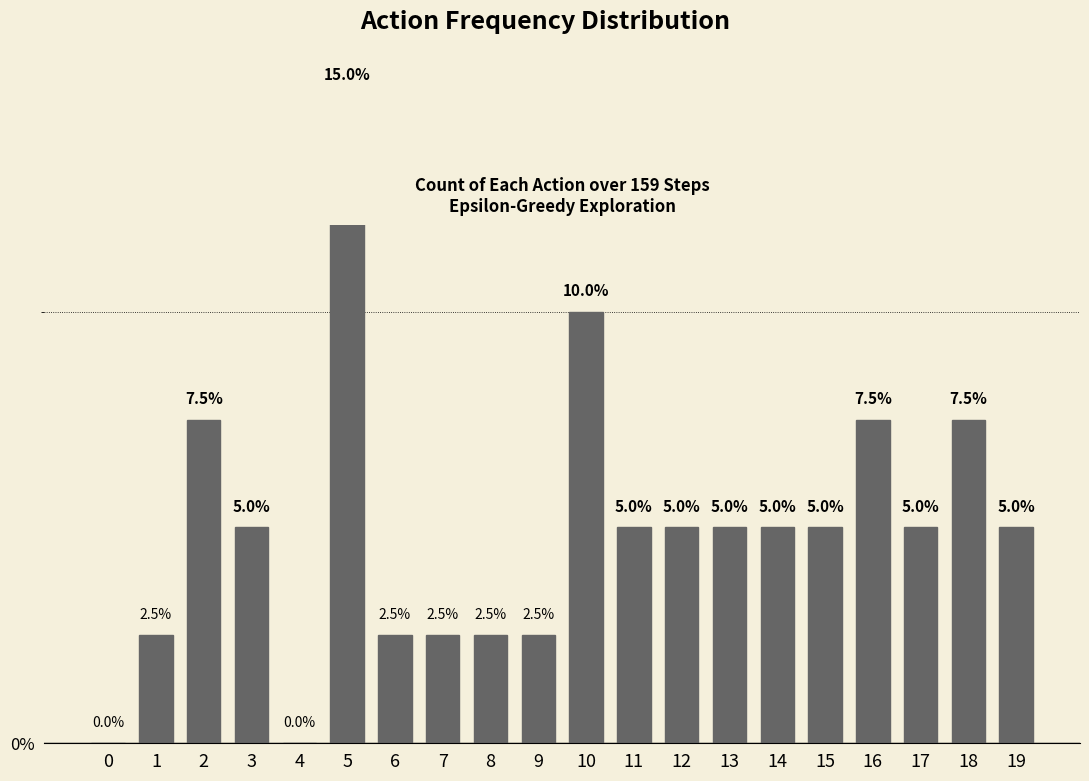

How many values exceed 5?

5